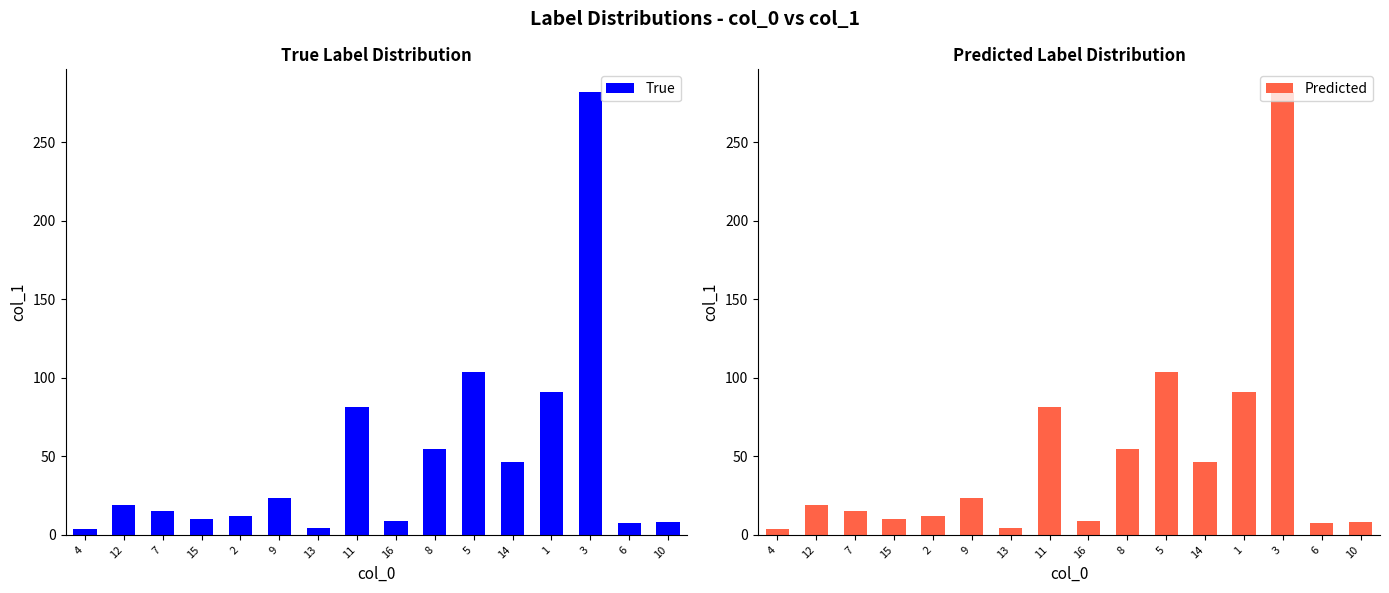

How many groups of bars are there?

16